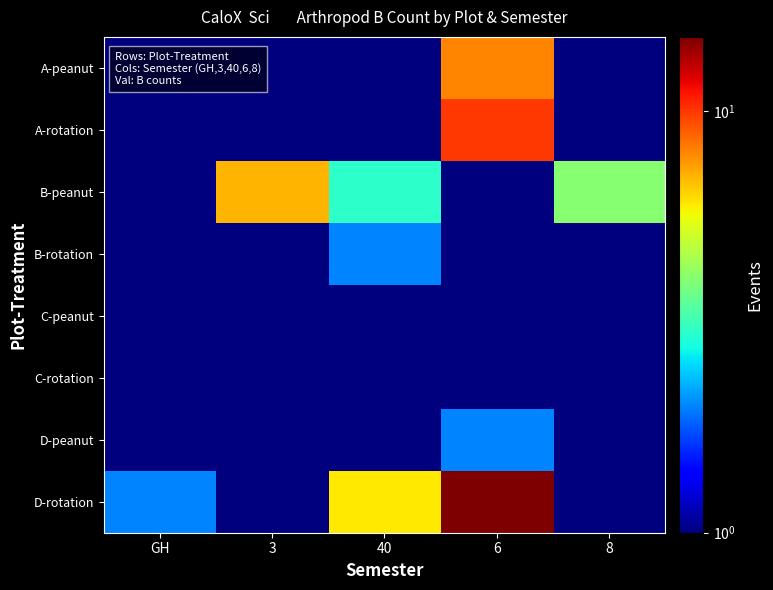

Which category has the highest value across all series?

6